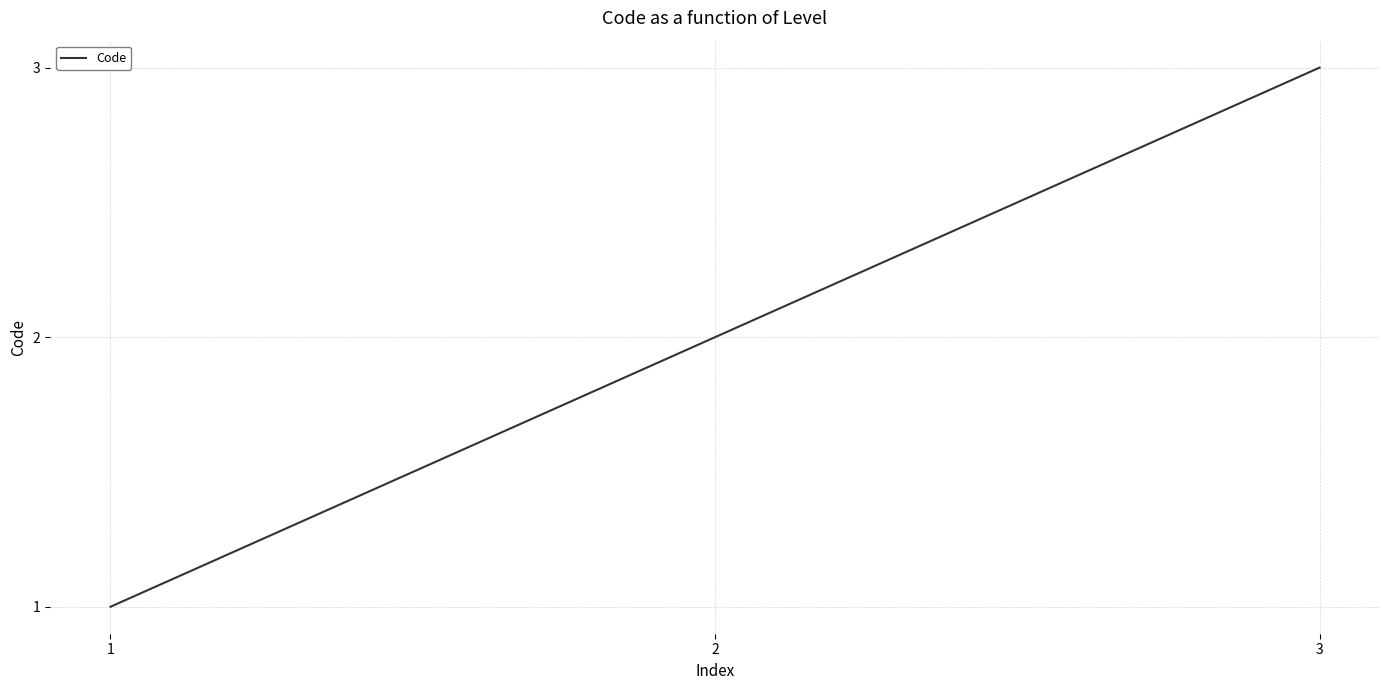

What is the average value?

2